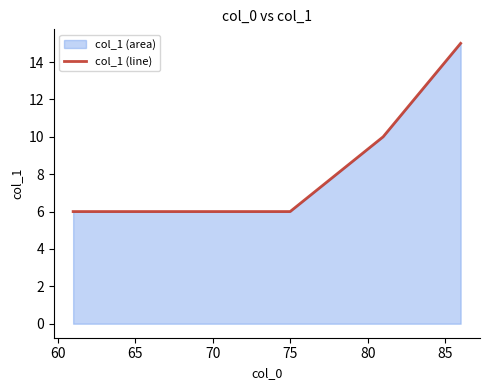

Does the chart have visible grid lines?

No